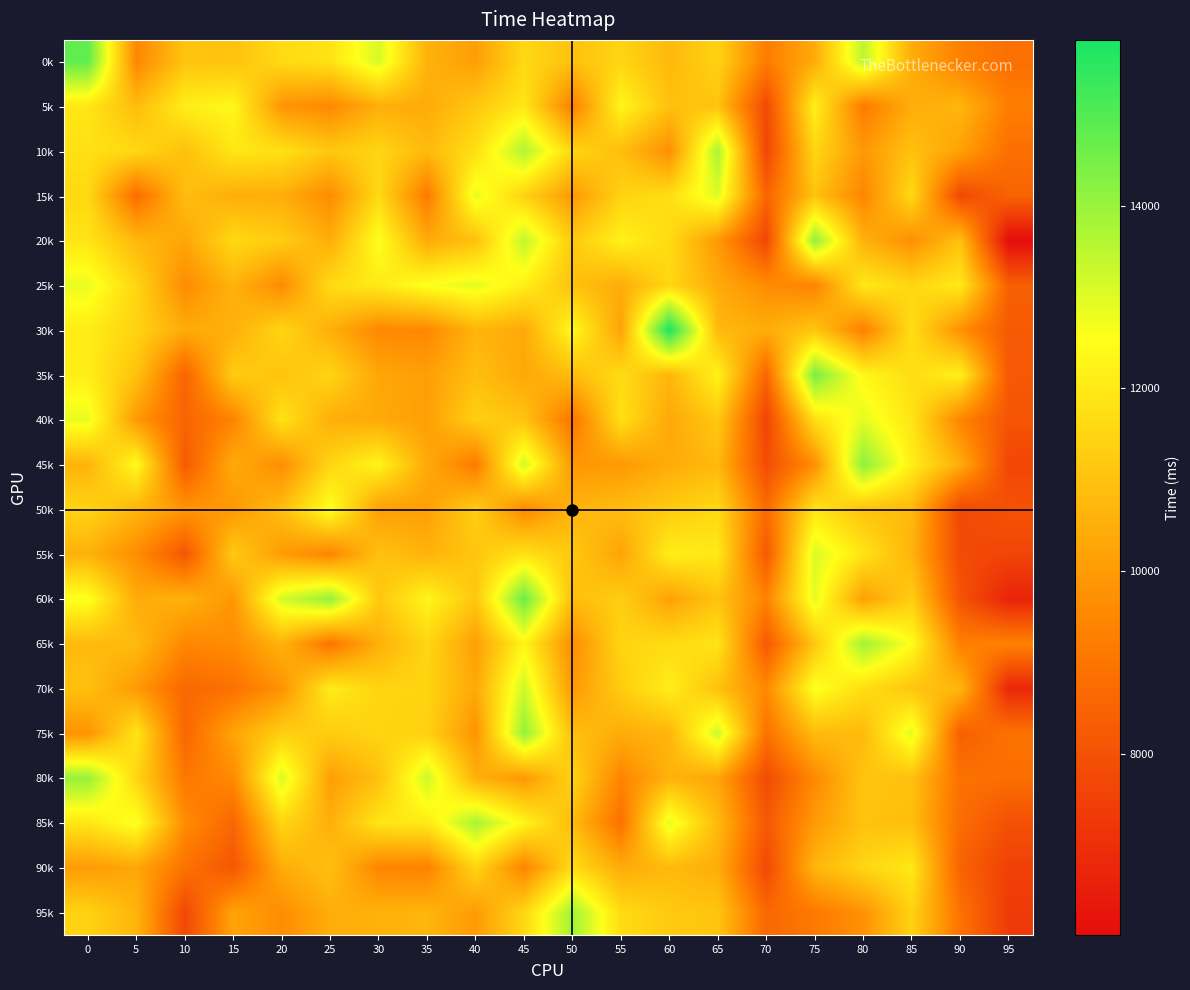

How many series are shown in this chart?

20